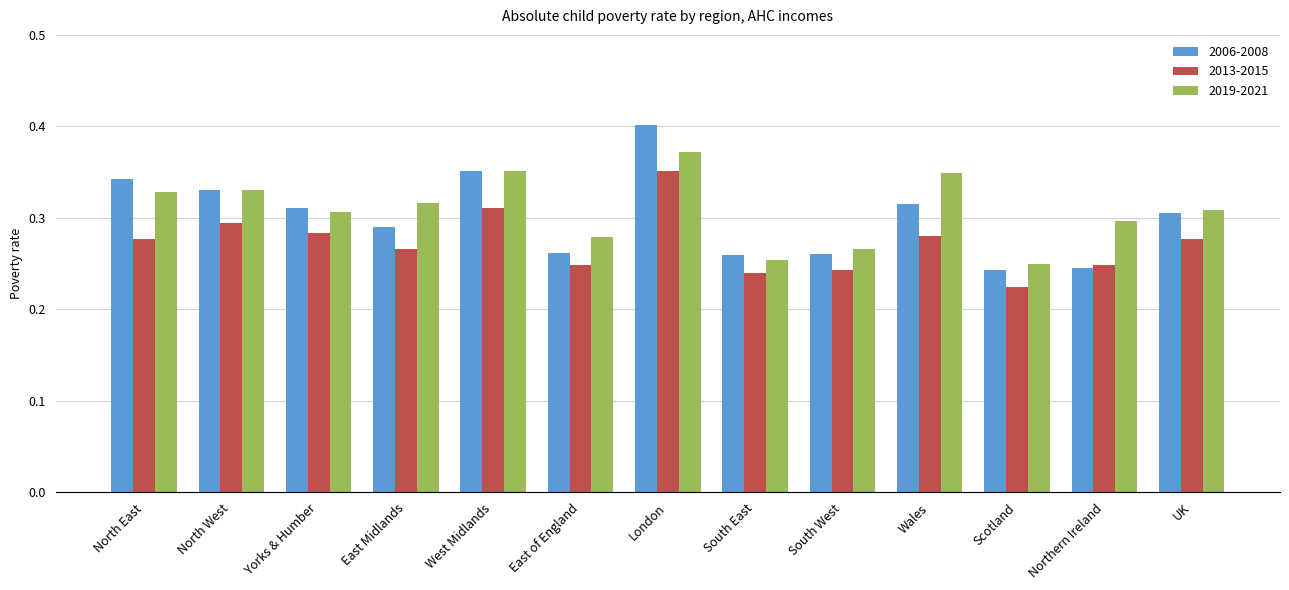

Is the value of 2019-2021 at UK greater than the value of 2006-2008 at East Midlands?

Yes